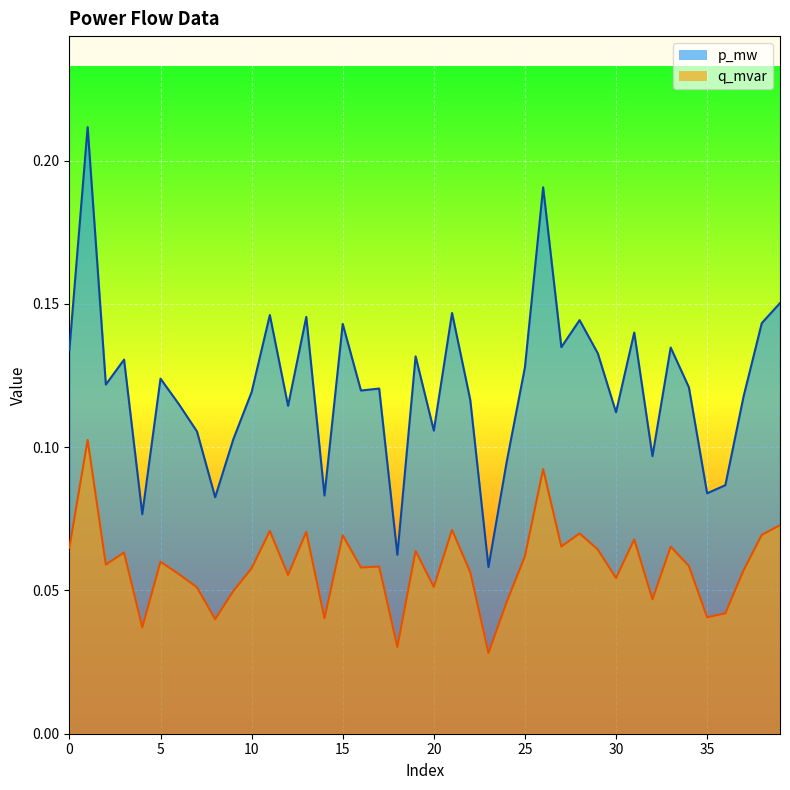

What is the sum of the q_mvar values at 36 and 7?

0.1